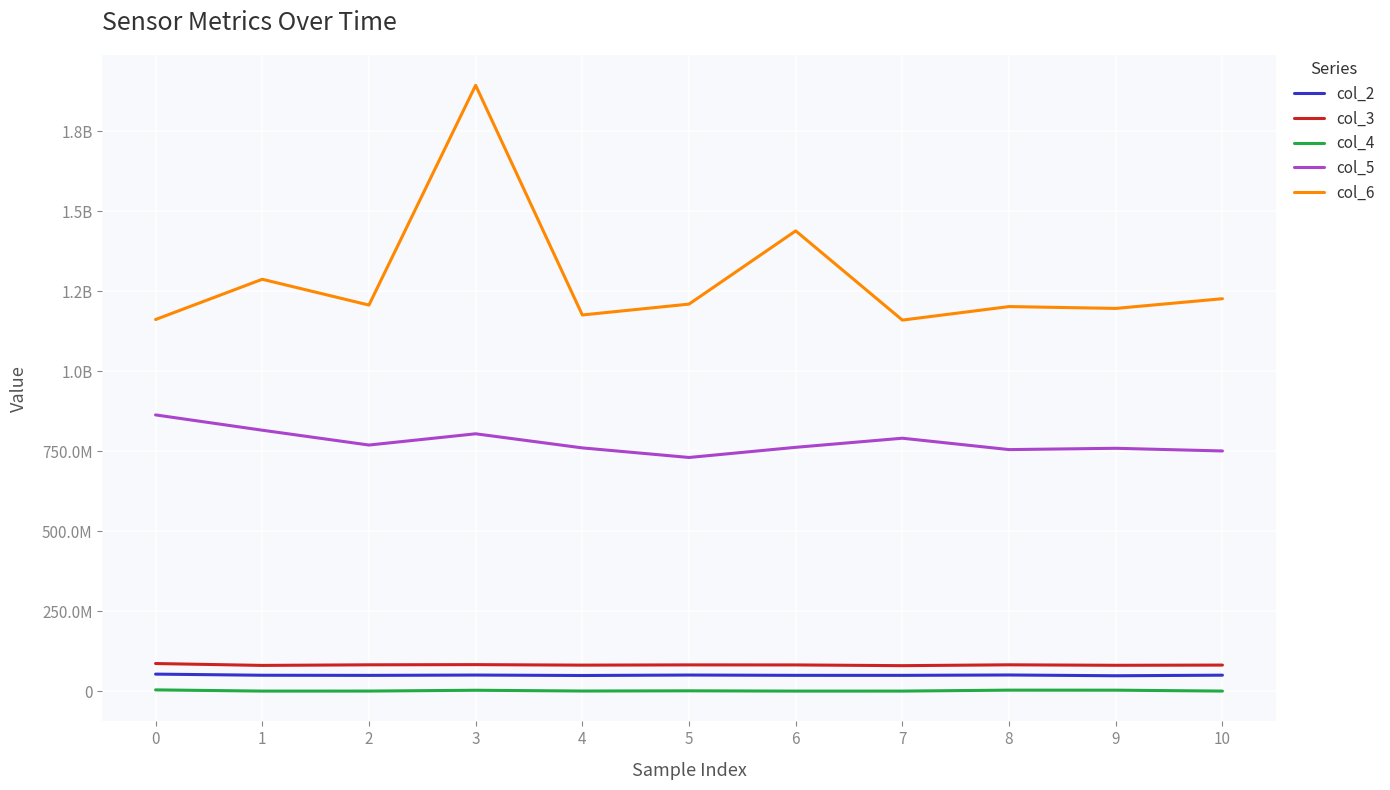

Reading left to right, list all the values displayed in this chart.

col_2: 54130916	50613708	50175500	51225500	49812875	51272875	50292250	50250333	51433292	49040541	50831042
col_3: 87217042	81325250	83216083	83777333	82187625	82991958	82853000	80537500	83220708	81678666	82374833
col_4: 4900833	1127417	1205125	3724042	1333875	1950792	1097875	1138750	4094333	3995625	1174584
col_5: 863796666	815995458	769679083	804793875	760761875	730821875	762541250	790973125	755427708	759517166	751175458
col_6: 1161760750	1287462458	1206898083	1893365583	1175969625	1209884625	1438645917	1159942209	1202178375	1196403666	1226709750